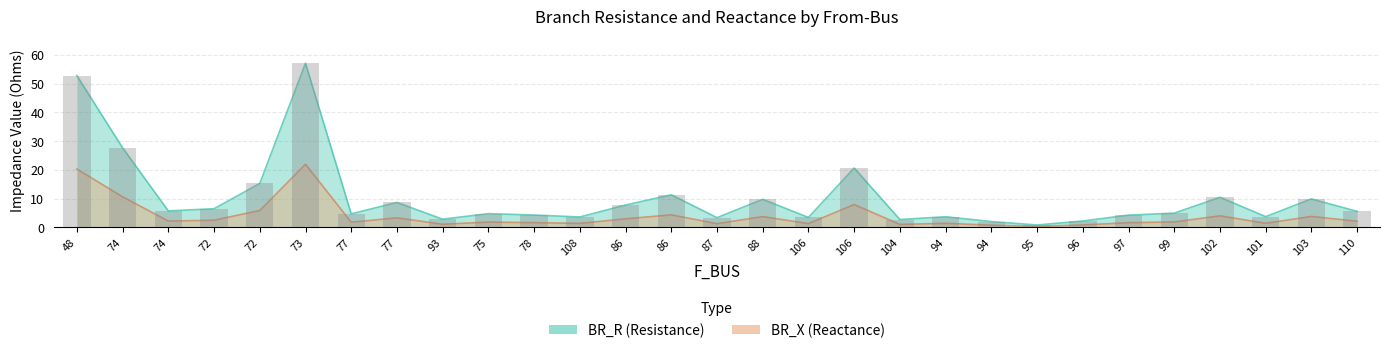

At which category is the sum across all series the highest?

73